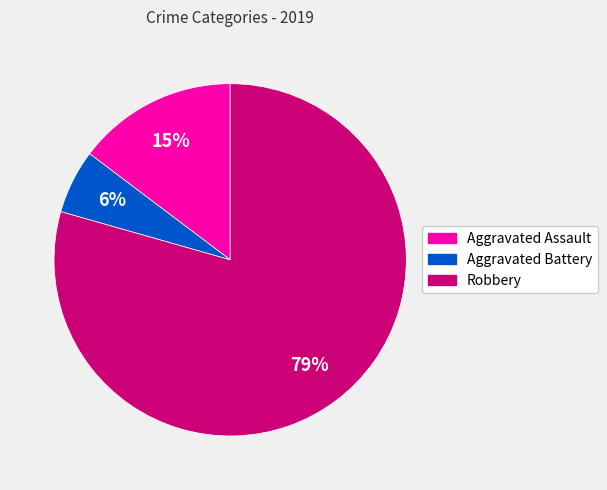

Rank the categories by value from lowest to highest.

Aggravated Battery, Aggravated Assault, Robbery